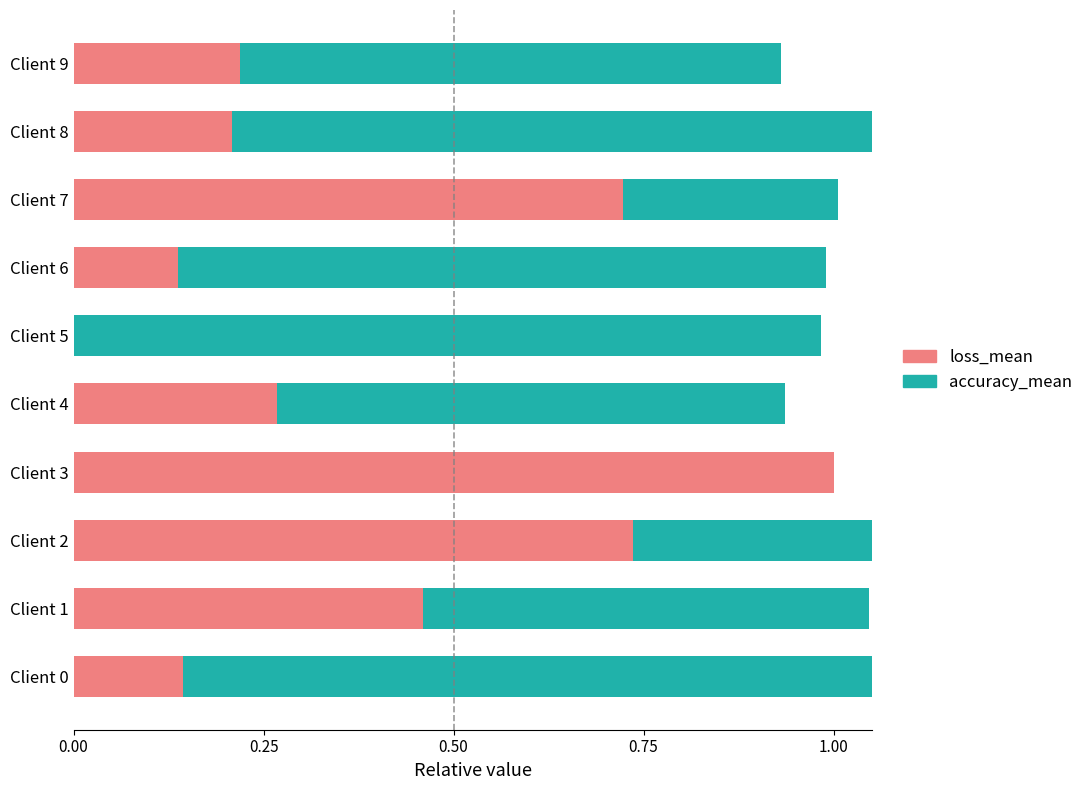

How many distinct data groups are displayed?

2